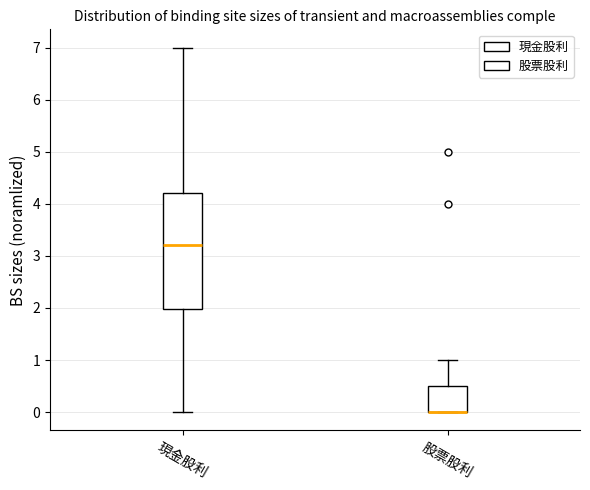

Reading left to right, read every box against the y-axis: the position of its median line, the range the box covers, and the ends of its whiskers. The values are not printed on the chart, so give them approximately, as read against the axis.

現金股利: median 3.2, box 2.0 to 4.2, whiskers 0.0 to 7.0
股票股利: median 0.0 (drawn on the box's lower edge), box 0.0 to 0.5, whiskers 0.0 to 1.0